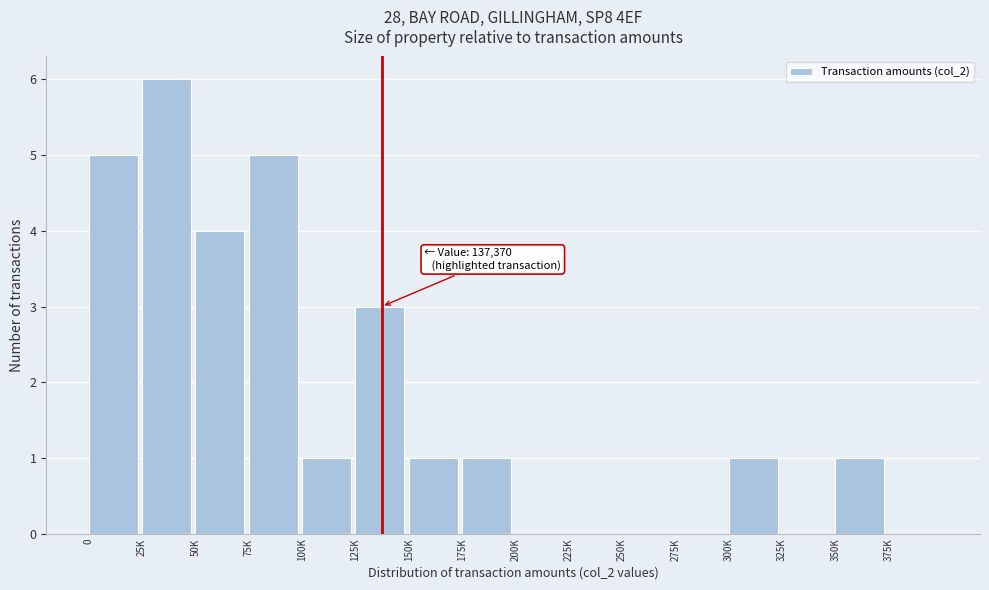

Reading left to right, what are all the values shown in this chart?

0=5	25K=6	50K=4	75K=5	100K=1	125K=3	150K=1	175K=1	200K=0	225K=0	250K=0	275K=0	300K=1	325K=0	350K=1	375K=0